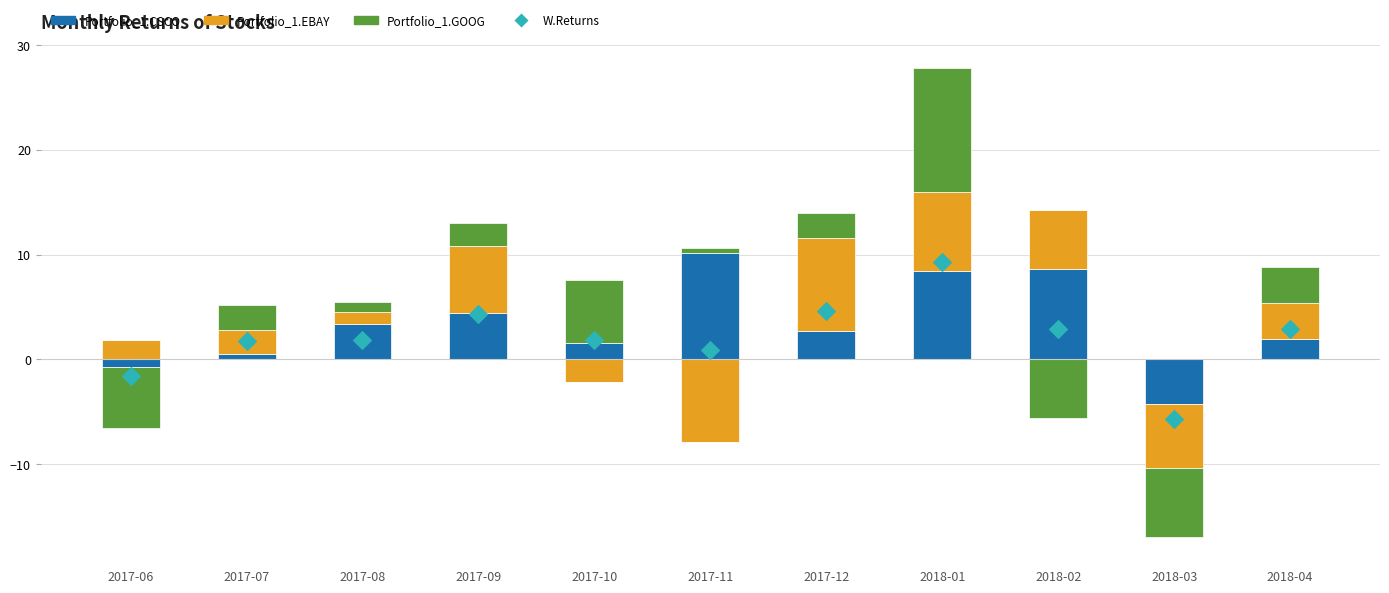

Which series reaches the maximum Y coordinate?

Portfolio_1.GOOG